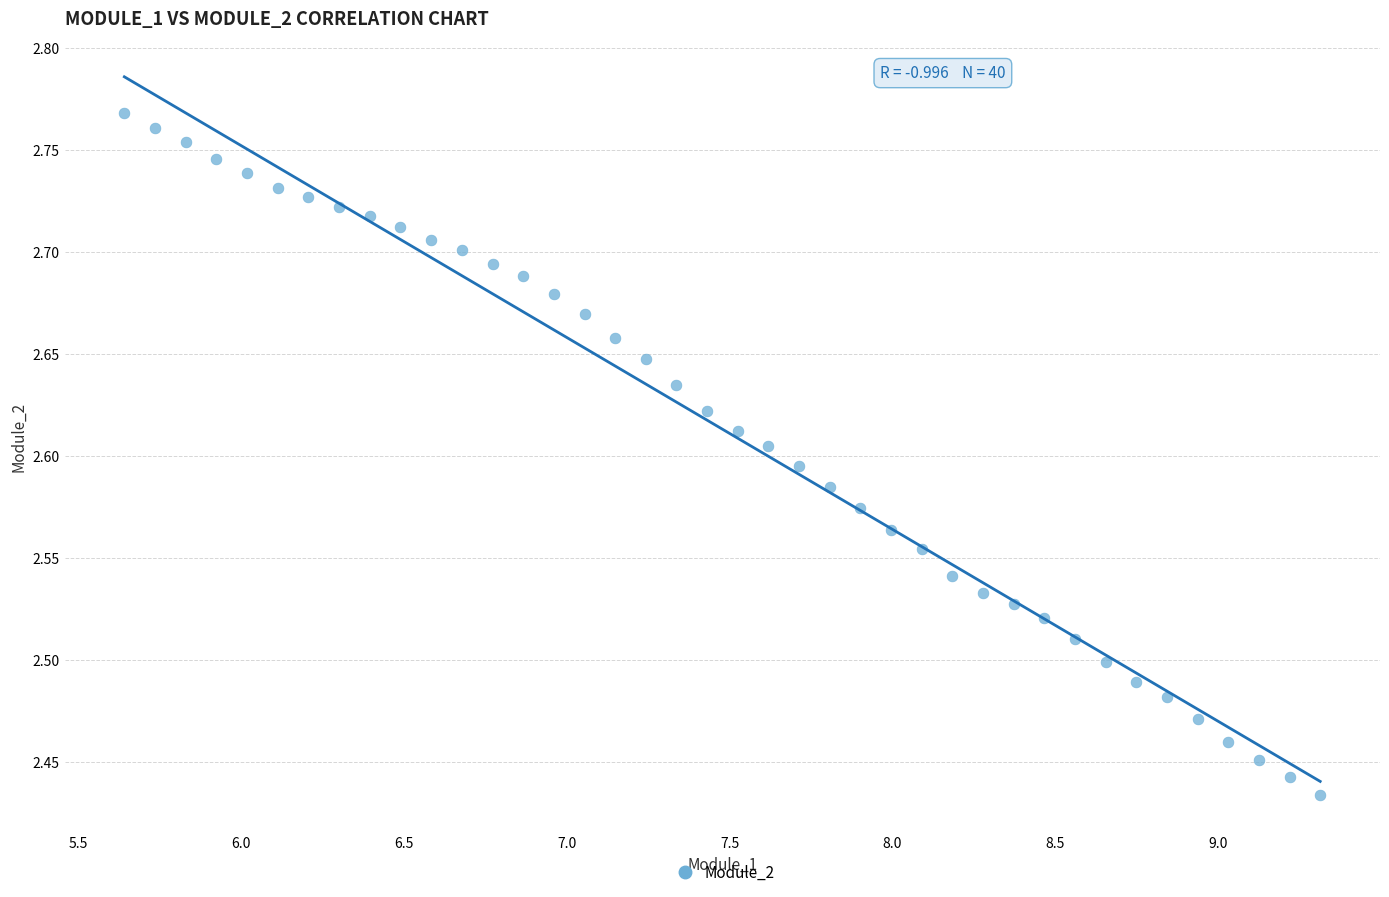

What is the range of Y values (max minus min)?

0.3